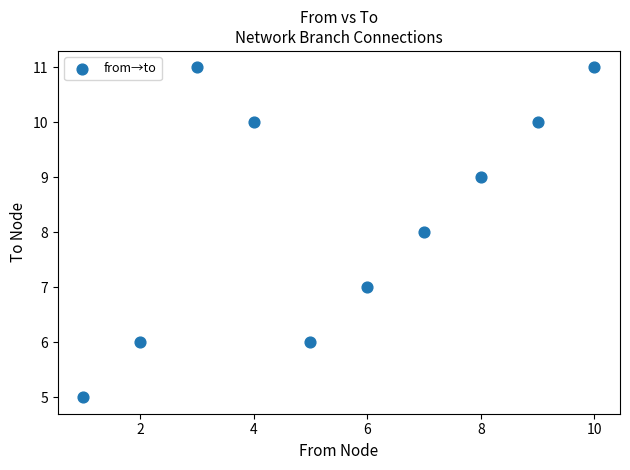

What is the range of Y values (max minus min)?

6